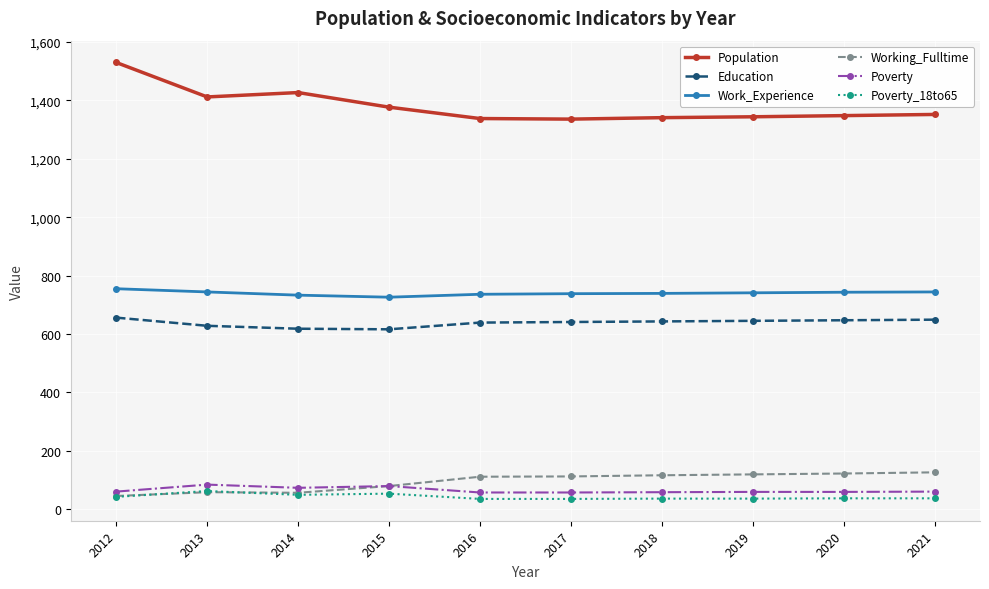

What is the difference between the Population values at 2020 and 2021?

4